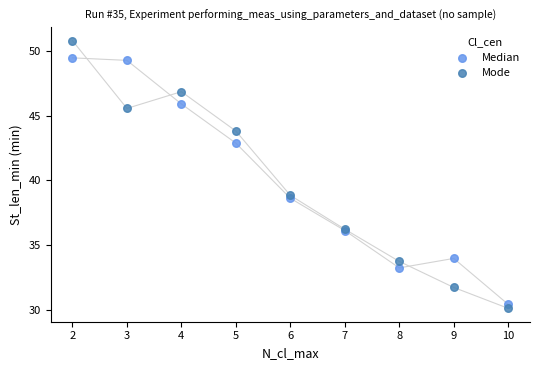

Which series contains the highest Y value?

Mode